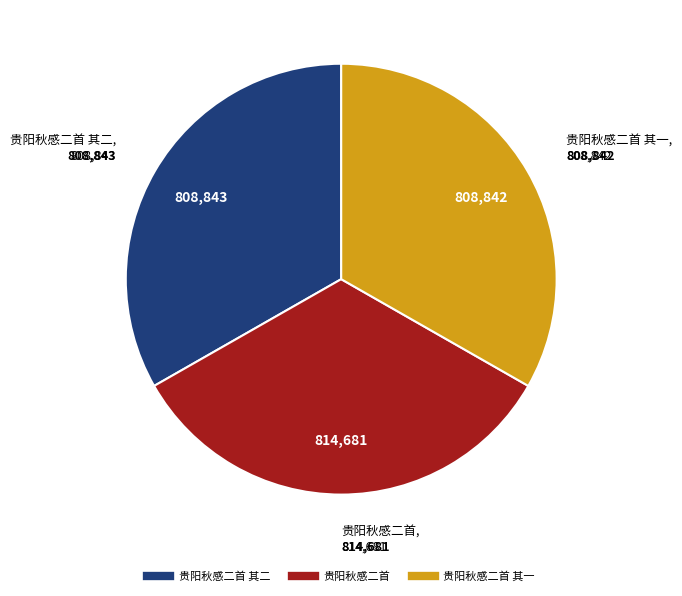

Is there a majority slice in this chart?

No